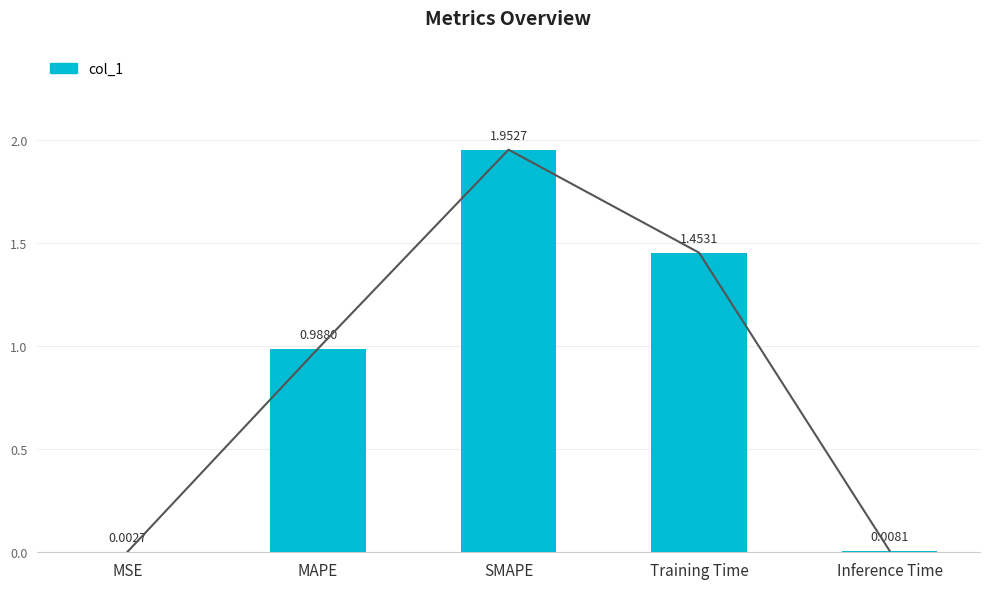

What is the maximum value shown in the chart?

2.0